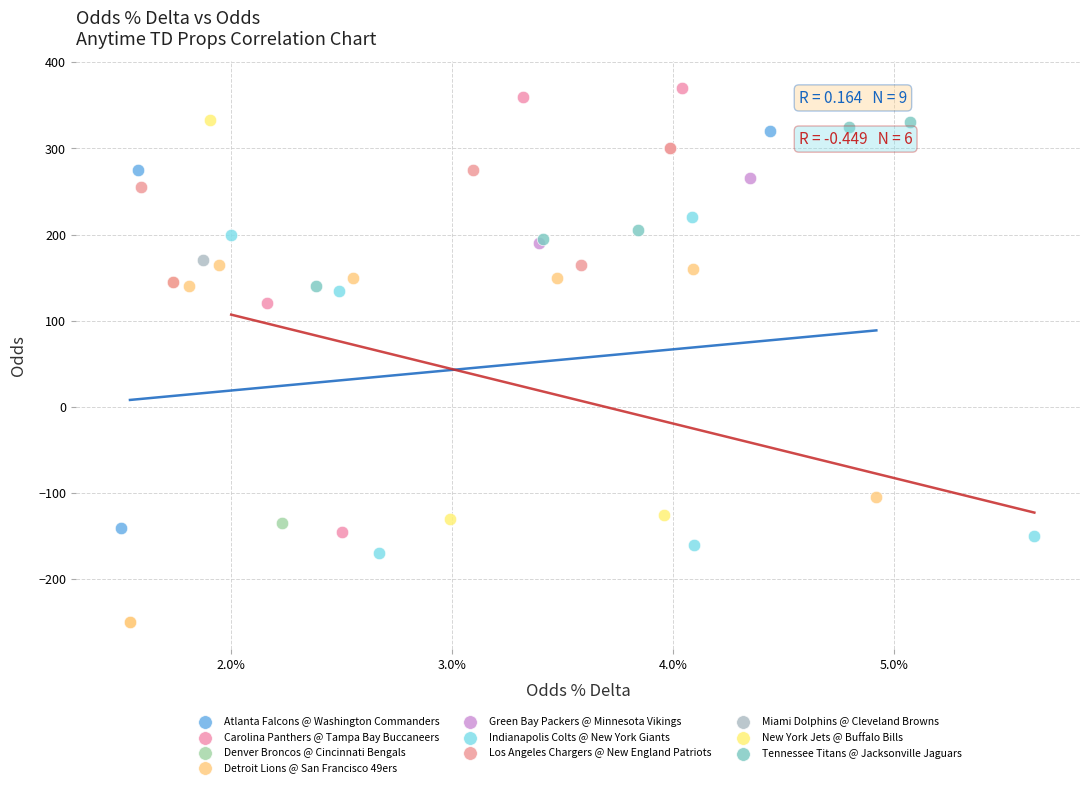

Which series contains the highest Y value?

Carolina Panthers @ Tampa Bay Buccaneers